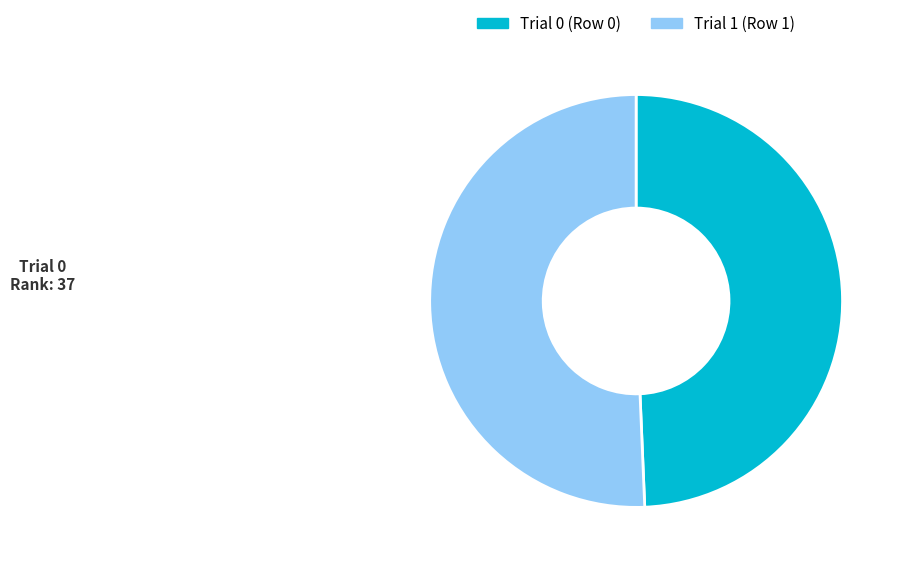

Count the number of slices in the pie.

2